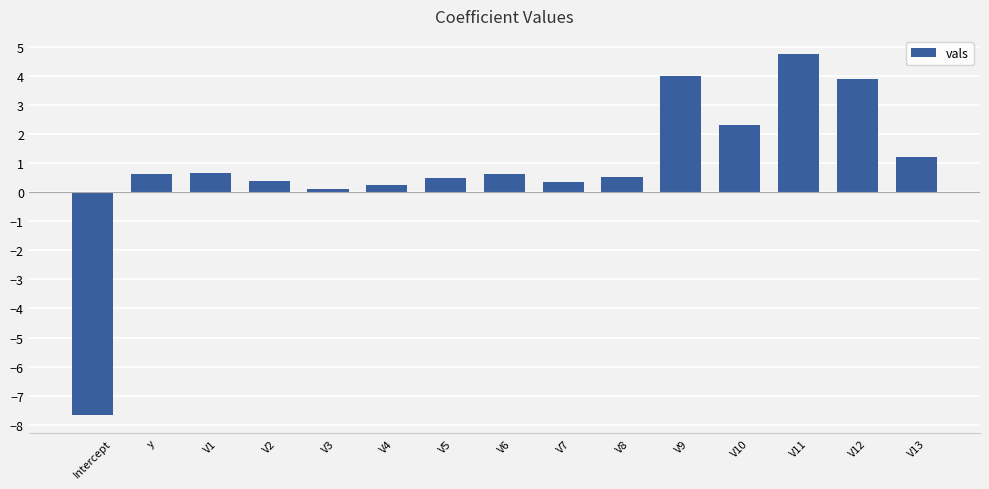

Are the bars horizontal?

No